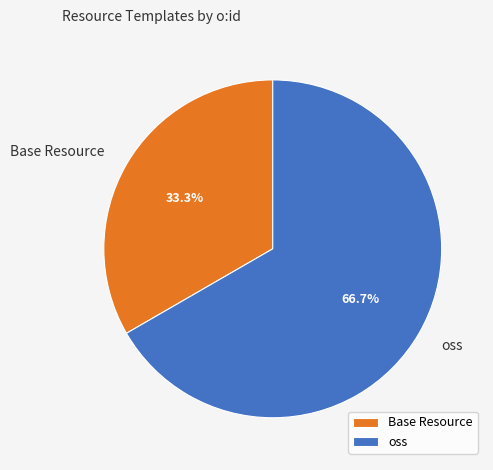

What is the total percentage of oss and Base Resource?

100.0%